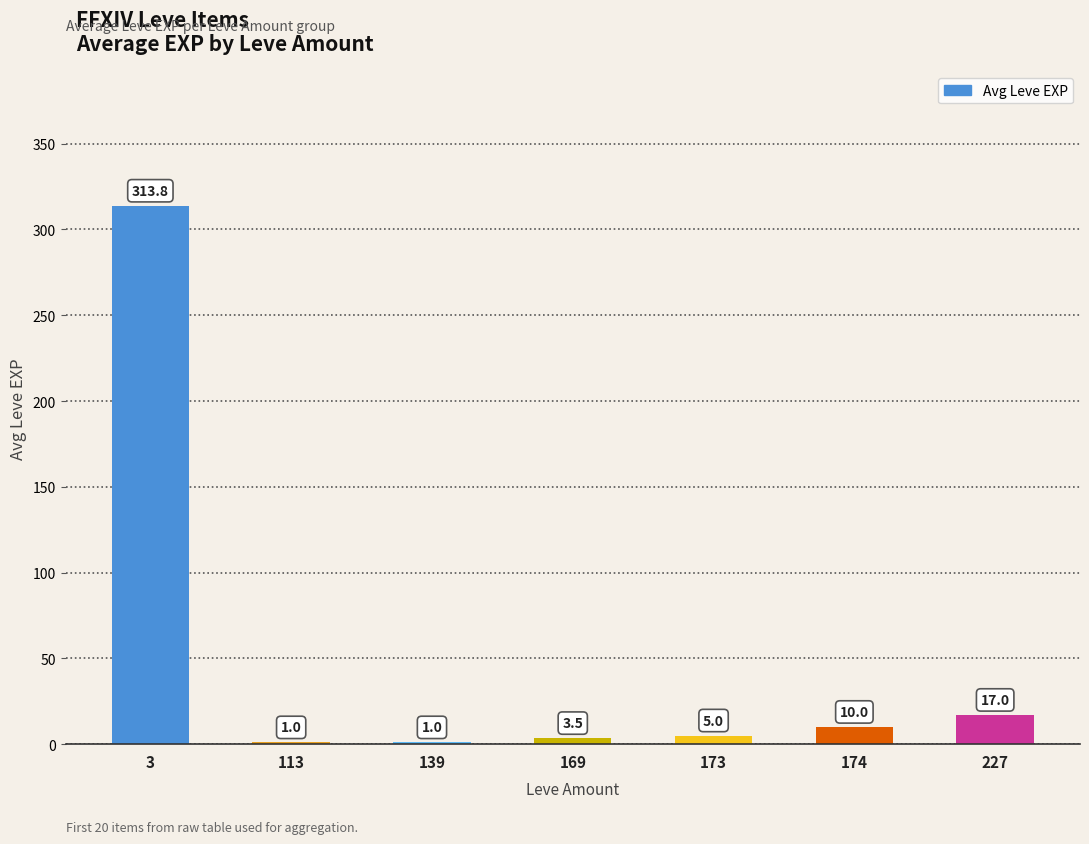

What is the sum of all values?

351.3